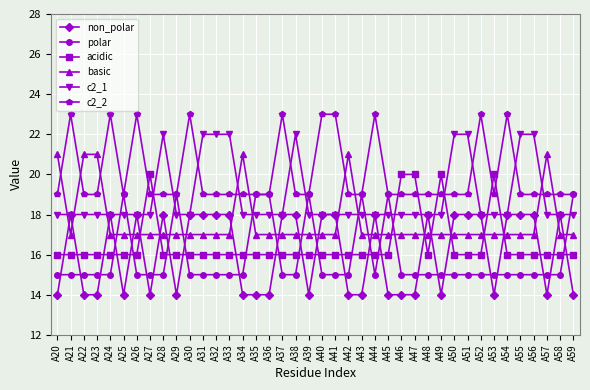

Reading left to right, transcribe all the data shown in this chart.

non_polar: A20=14	A21=18	A22=14	A23=14	A24=18	A25=14	A26=18	A27=14	A28=18	A29=14	A30=18	A31=18	A32=18	A33=18	A34=14	A35=14	A36=14	A37=18	A38=18	A39=14	A40=18	A41=18	A42=14	A43=14	A44=18	A45=14	A46=14	A47=14	A48=18	A49=14	A50=18	A51=18	A52=18	A53=14	A54=18	A55=18	A56=18	A57=14	A58=18	A59=14
polar: A20=15	A21=15	A22=15	A23=15	A24=15	A25=19	A26=15	A27=15	A28=15	A29=19	A30=15	A31=15	A32=15	A33=15	A34=15	A35=19	A36=19	A37=15	A38=15	A39=19	A40=15	A41=15	A42=15	A43=19	A44=15	A45=19	A46=15	A47=15	A48=15	A49=15	A50=15	A51=15	A52=15	A53=15	A54=15	A55=15	A56=15	A57=15	A58=15	A59=19
acidic: A20=16	A21=16	A22=16	A23=16	A24=16	A25=16	A26=16	A27=20	A28=16	A29=16	A30=16	A31=16	A32=16	A33=16	A34=16	A35=16	A36=16	A37=16	A38=16	A39=16	A40=16	A41=16	A42=16	A43=16	A44=16	A45=16	A46=20	A47=20	A48=16	A49=20	A50=16	A51=16	A52=16	A53=20	A54=16	A55=16	A56=16	A57=16	A58=16	A59=16
basic: A20=21	A21=17	A22=21	A23=21	A24=17	A25=17	A26=17	A27=17	A28=17	A29=17	A30=17	A31=17	A32=17	A33=17	A34=21	A35=17	A36=17	A37=17	A38=17	A39=17	A40=17	A41=17	A42=21	A43=17	A44=17	A45=17	A46=17	A47=17	A48=17	A49=17	A50=17	A51=17	A52=17	A53=17	A54=17	A55=17	A56=17	A57=21	A58=17	A59=17
c2_1: A20=18	A21=18	A22=18	A23=18	A24=18	A25=18	A26=18	A27=18	A28=22	A29=18	A30=18	A31=22	A32=22	A33=22	A34=18	A35=18	A36=18	A37=18	A38=22	A39=18	A40=18	A41=18	A42=18	A43=18	A44=18	A45=18	A46=18	A47=18	A48=18	A49=18	A50=22	A51=22	A52=18	A53=18	A54=18	A55=22	A56=22	A57=18	A58=18	A59=18
c2_2: A20=19	A21=23	A22=19	A23=19	A24=23	A25=19	A26=23	A27=19	A28=19	A29=19	A30=23	A31=19	A32=19	A33=19	A34=19	A35=19	A36=19	A37=23	A38=19	A39=19	A40=23	A41=23	A42=19	A43=19	A44=23	A45=19	A46=19	A47=19	A48=19	A49=19	A50=19	A51=19	A52=23	A53=19	A54=23	A55=19	A56=19	A57=19	A58=19	A59=19